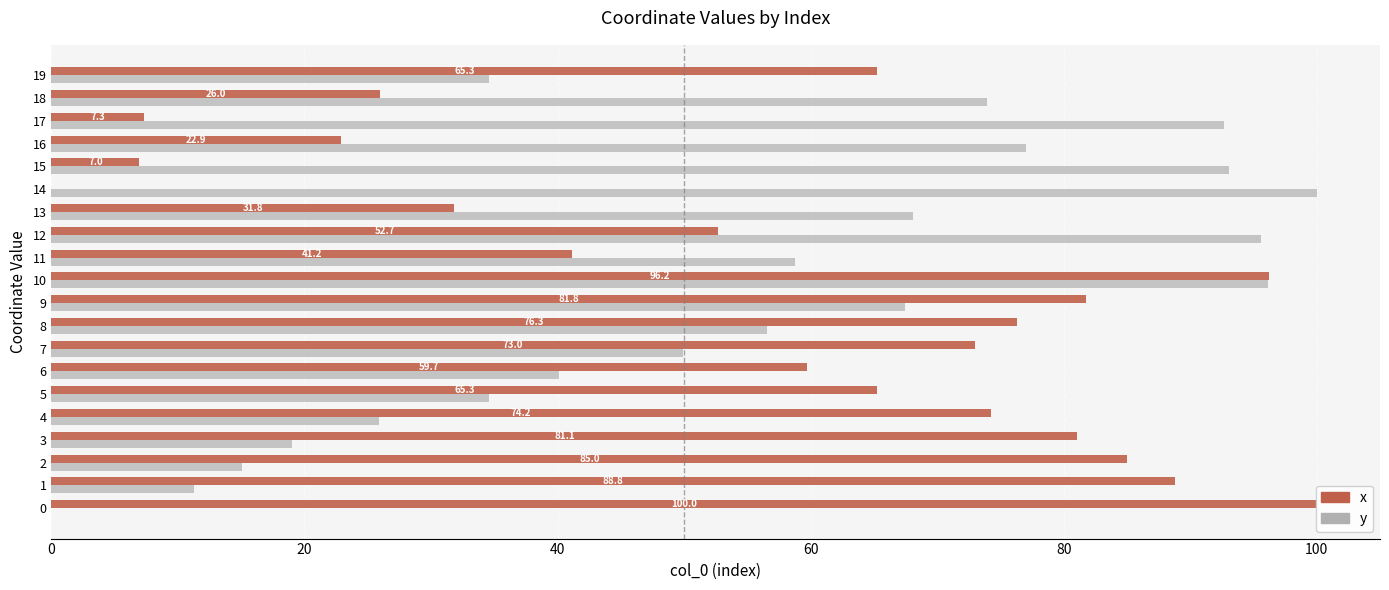

How many groups of bars are there?

20